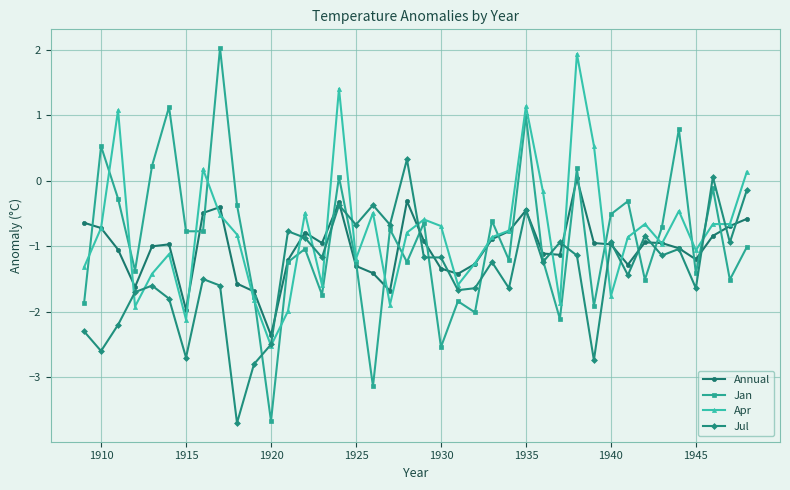

After their last crossing, which series has the higher values: Annual or Jan?

Annual